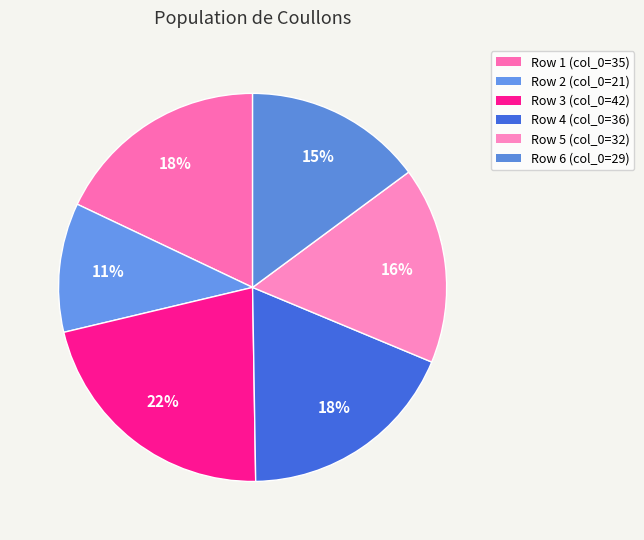

How many segments does this pie chart have?

6